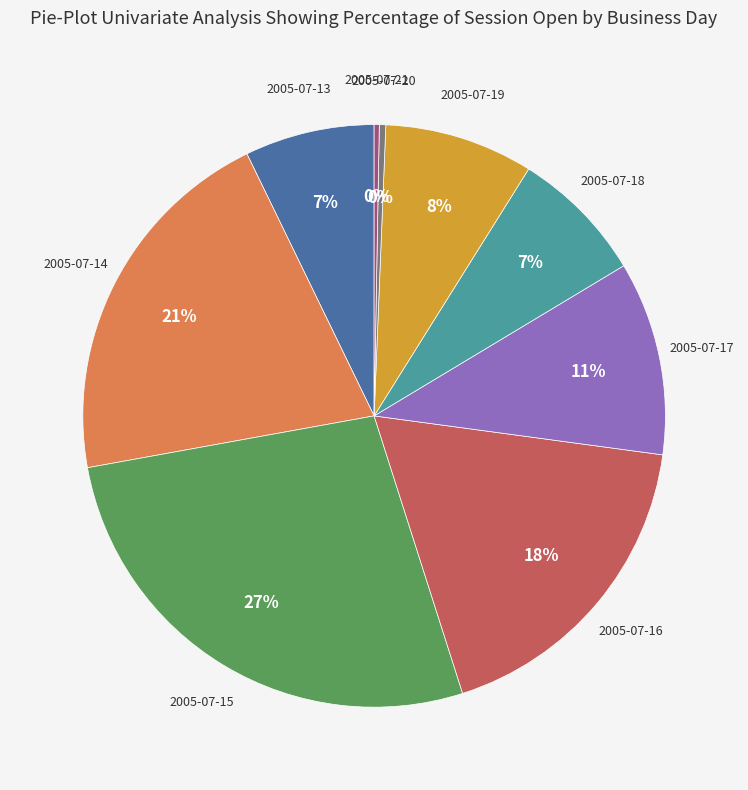

Is there any slice that represents more than half of the pie?

No